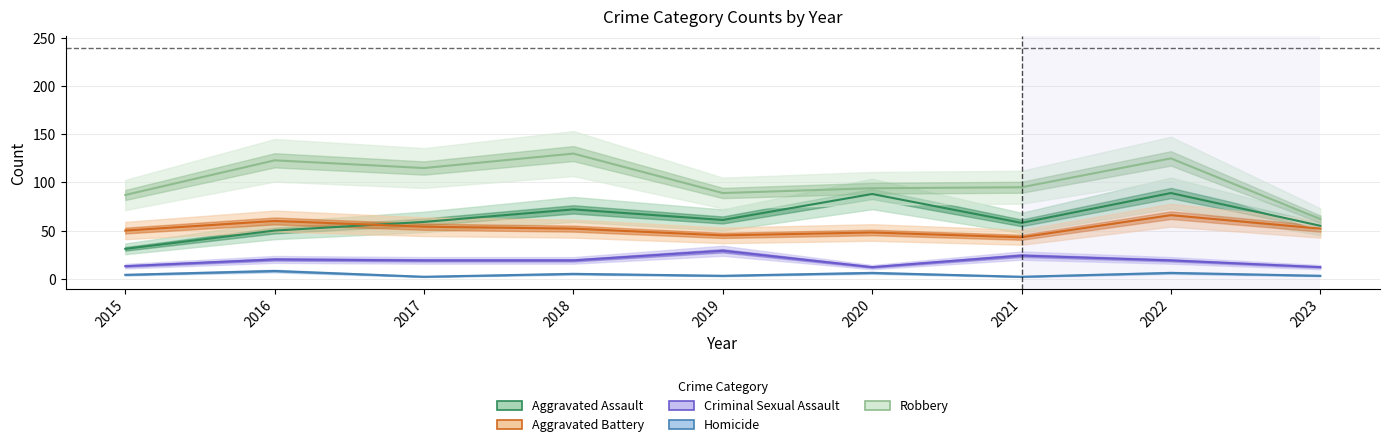

What value does the Homicide series have at 2016?

8